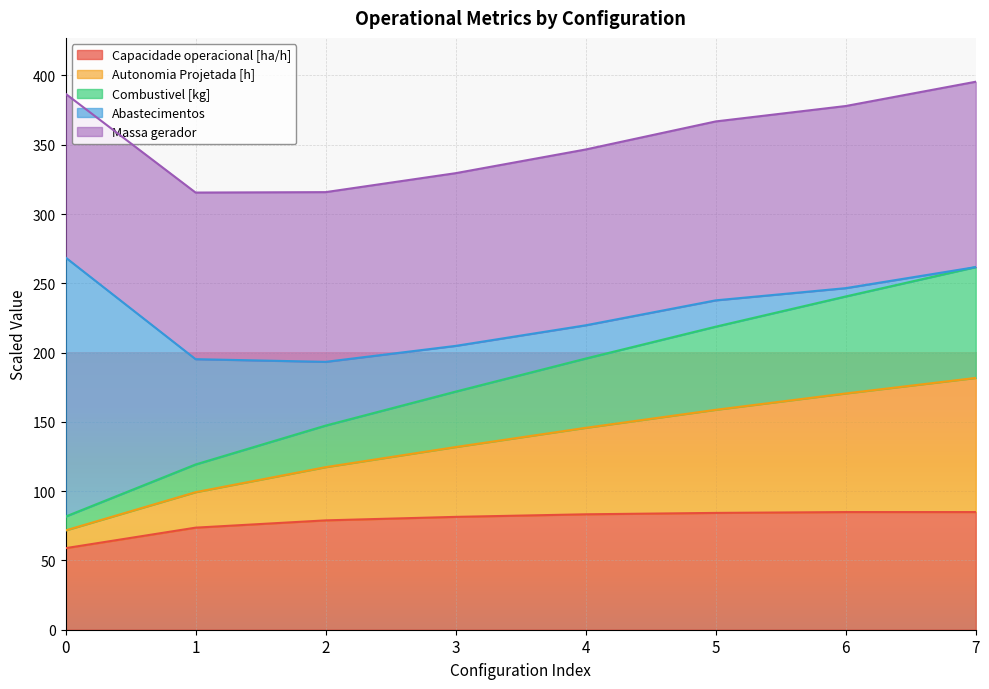

At which category is the sum across all series the highest?

7